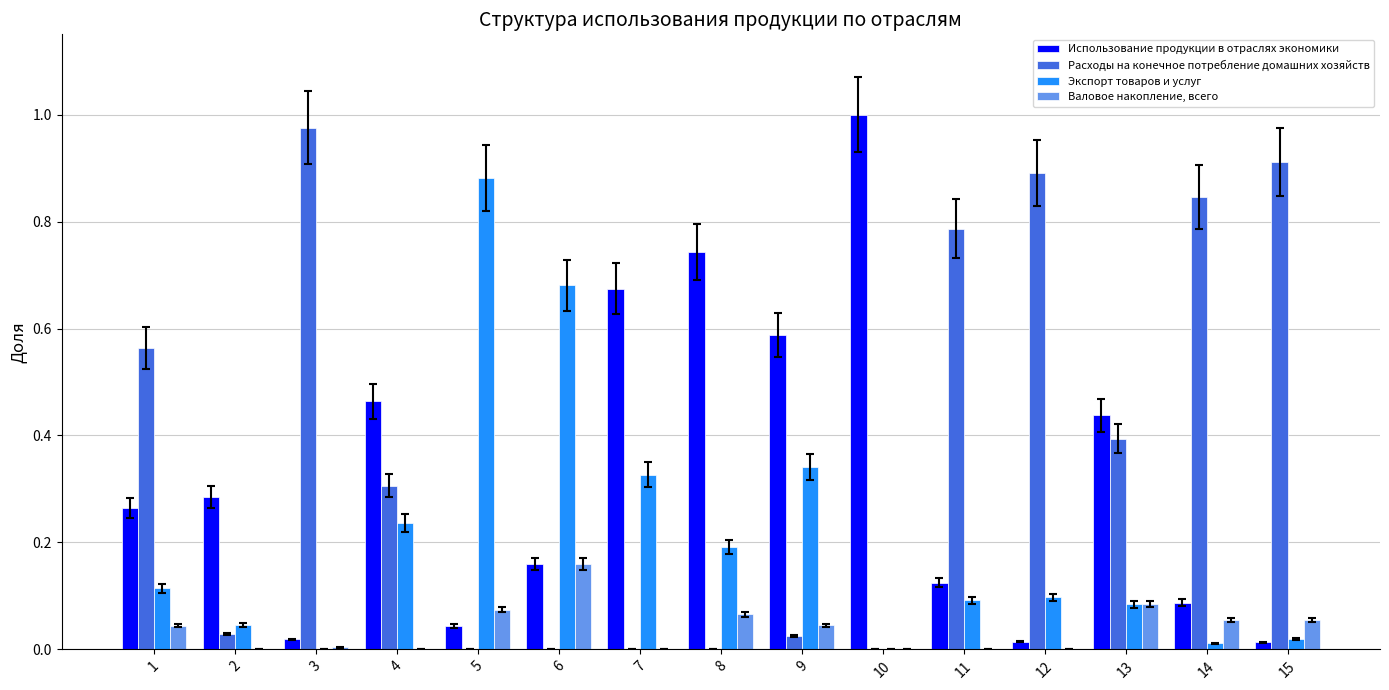

True or false: Валовое накопление, всего has a value of -0.1 at 4.

False